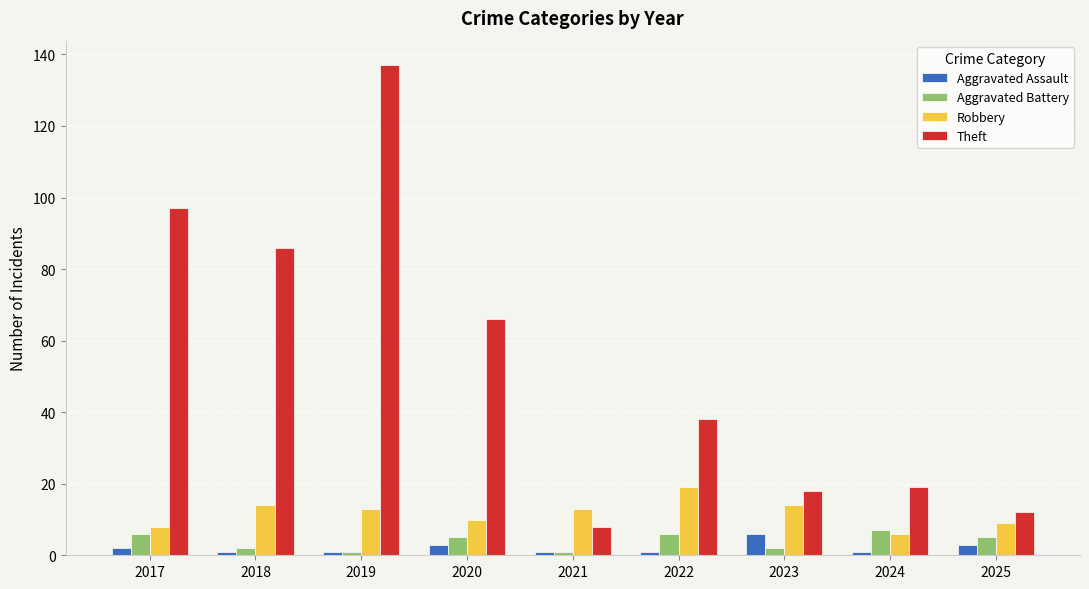

At how many categories does at least one series exceed 62?

4